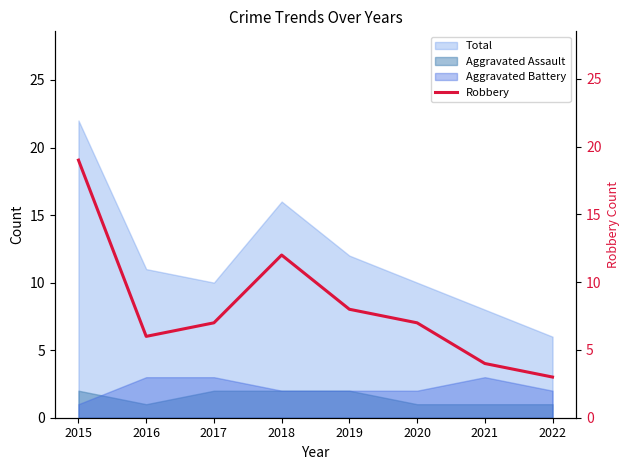

How many lines are shown in the chart?

1